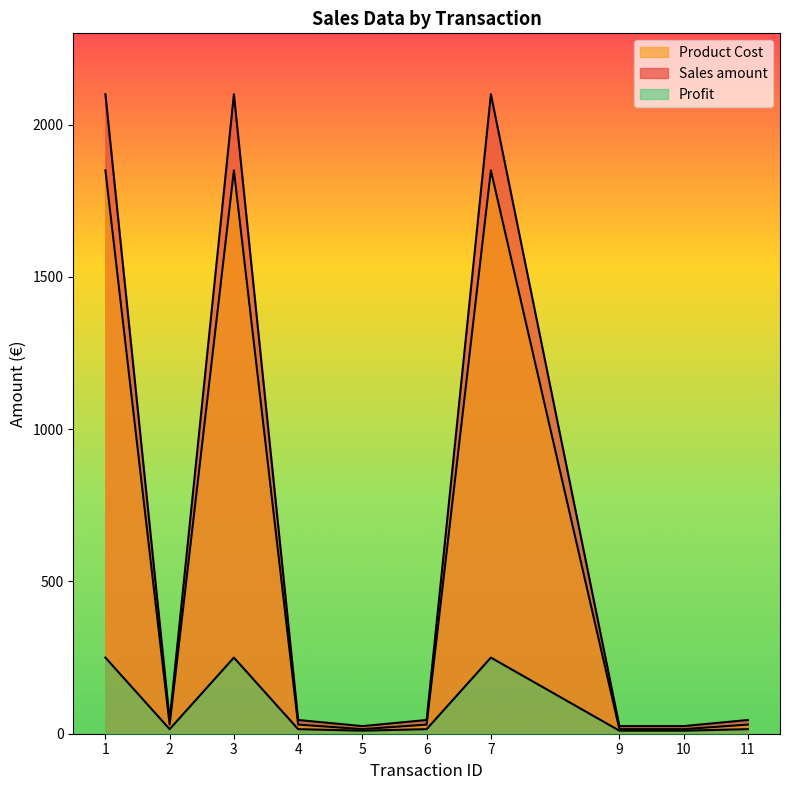

What is the greatest value displayed?

2100